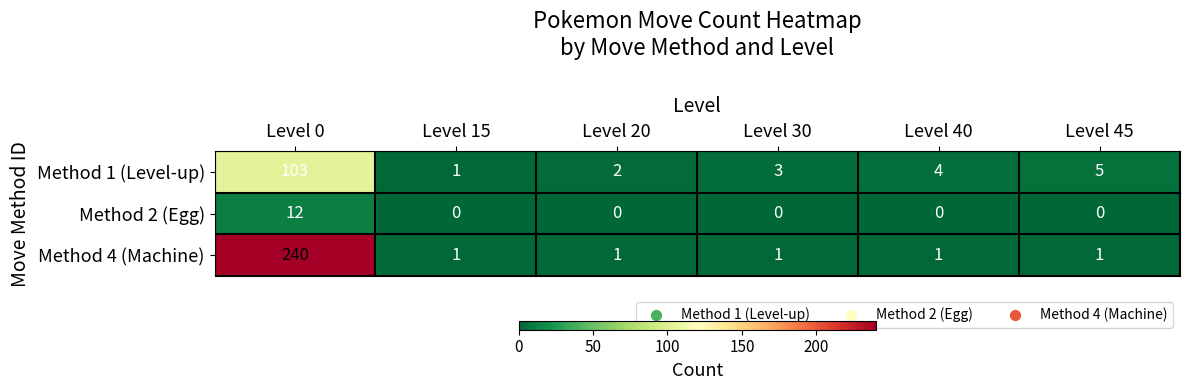

At which category is the sum across all series the highest?

Level 0